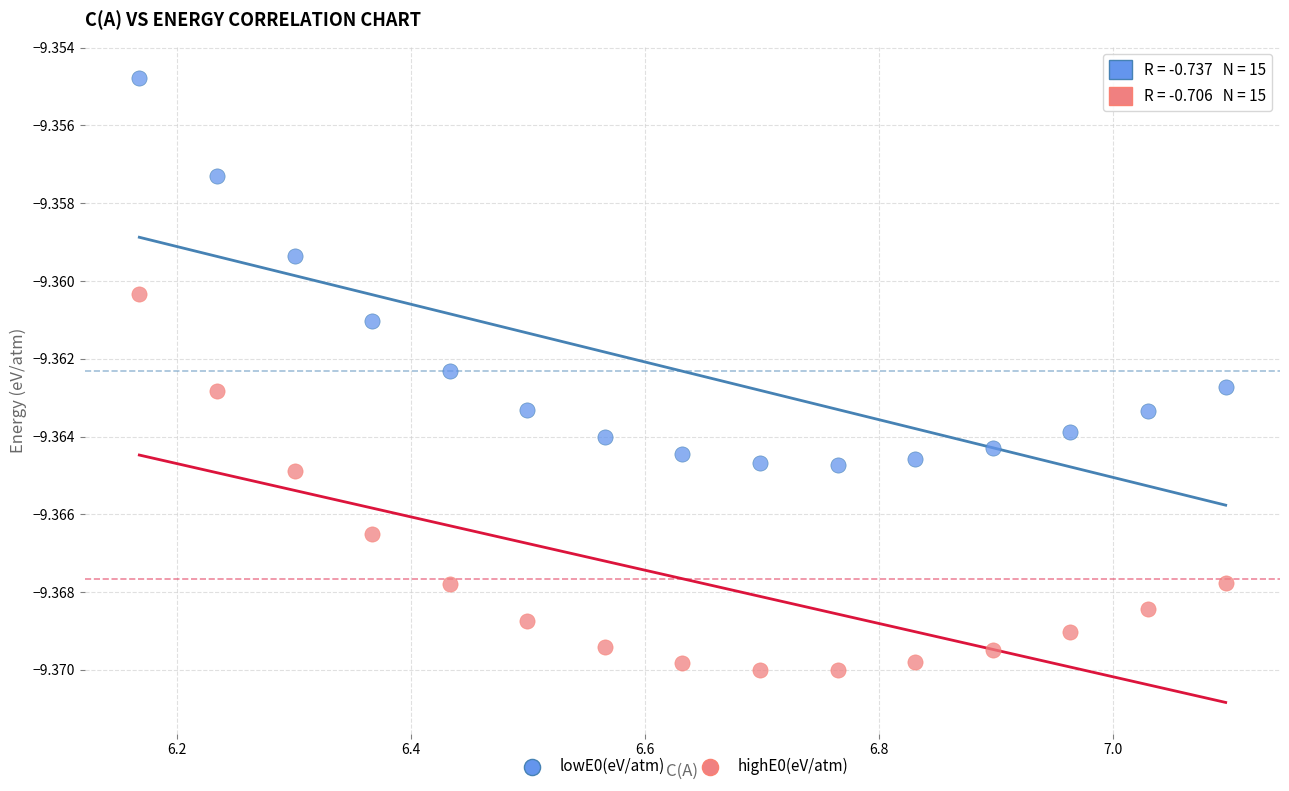

What are all the series names shown in the legend?

lowE0(eV/atm), highE0(eV/atm)